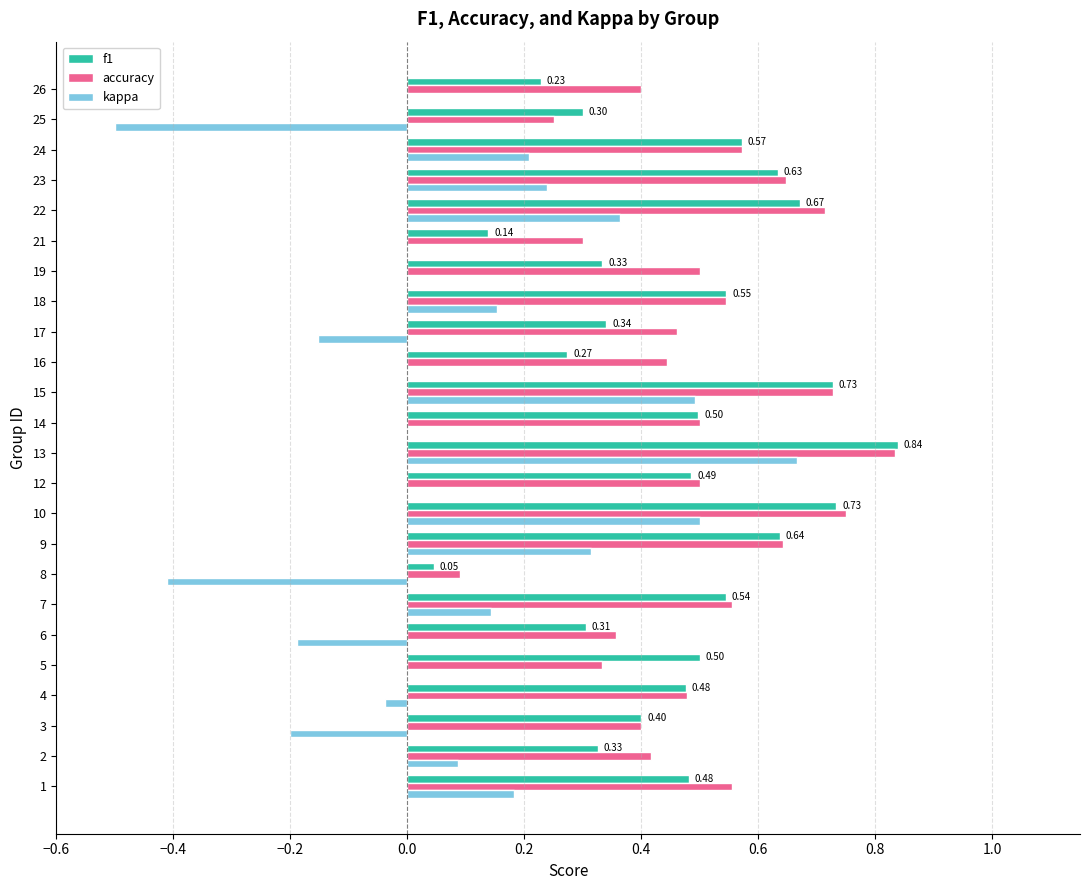

What are all the series names shown in the legend?

f1, accuracy, kappa